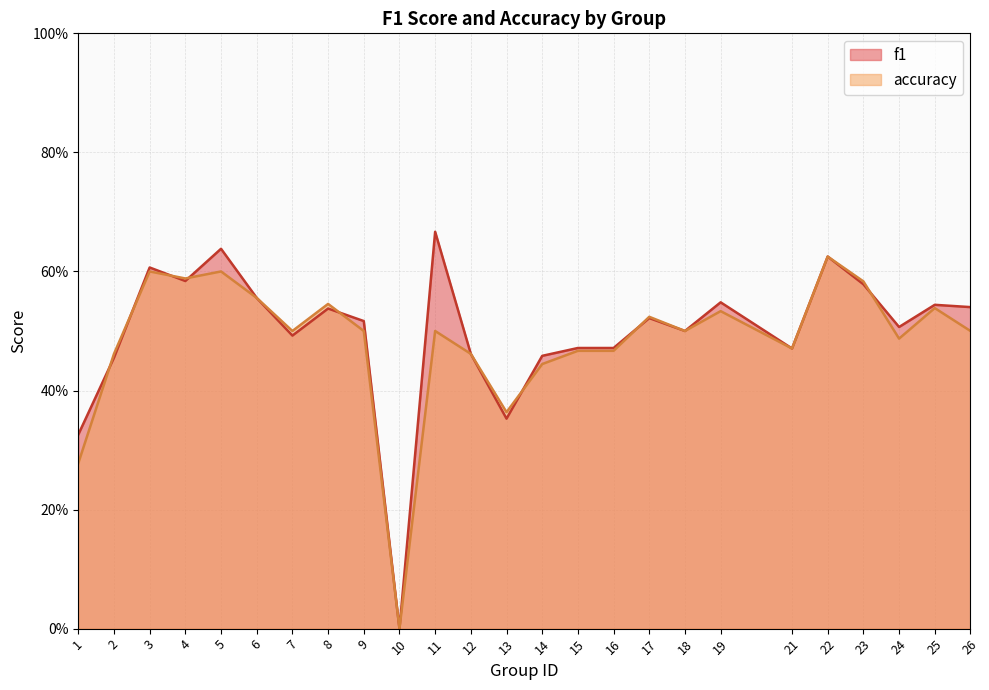

How many series are shown in this chart?

2